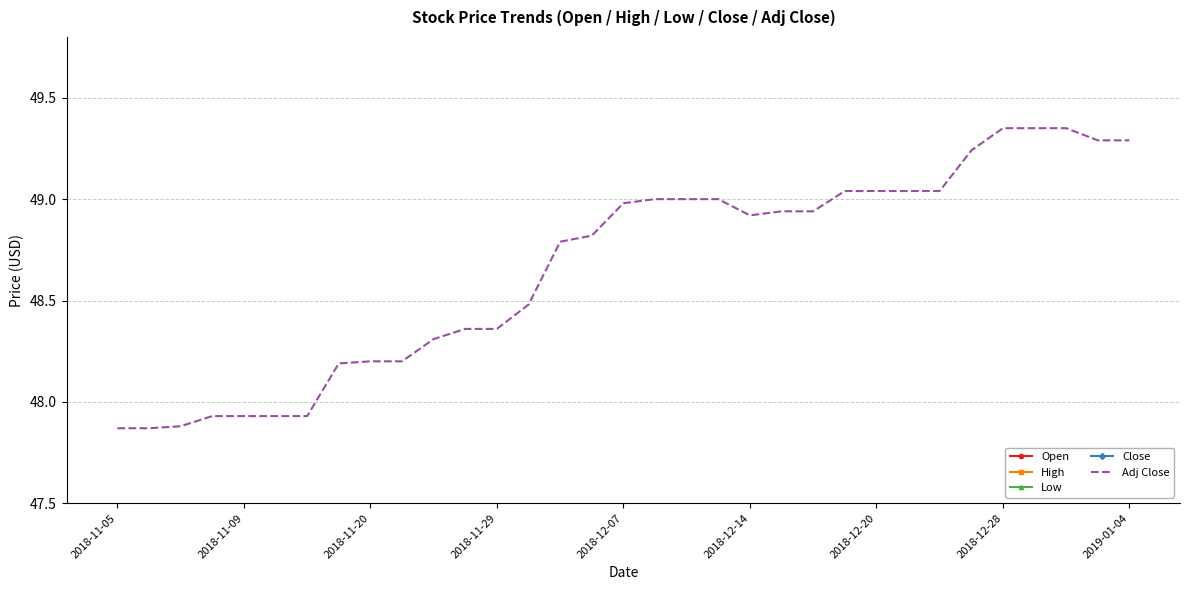

What is the difference between the maximum and second lowest values in the Close series?

1.3